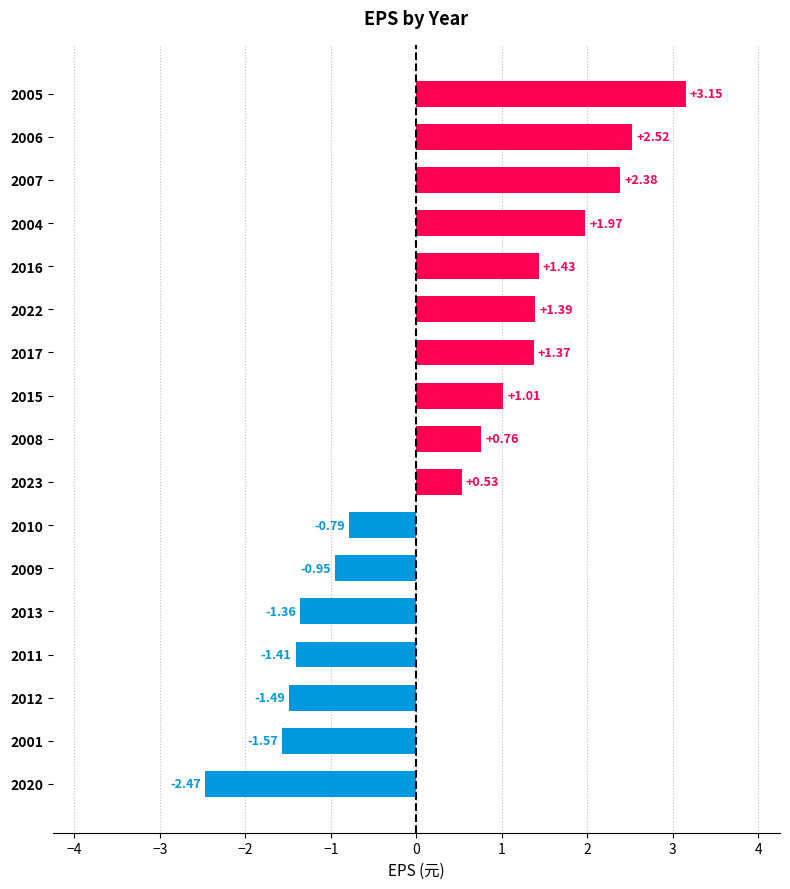

Which has a higher value, 2010 or 2011?

2010